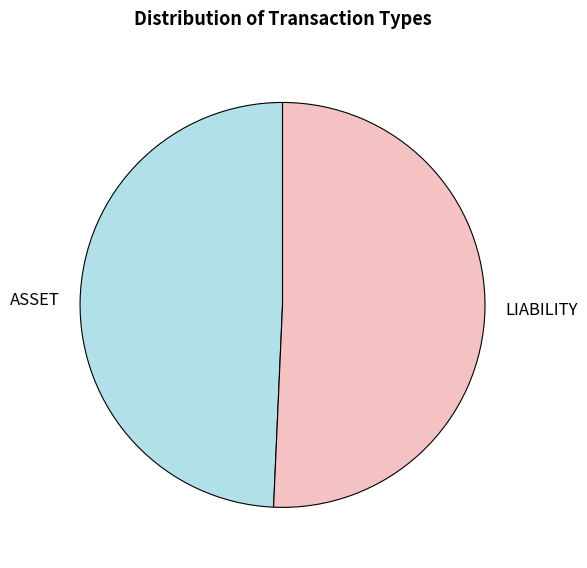

Rank the categories by value from highest to lowest.

LIABILITY, ASSET